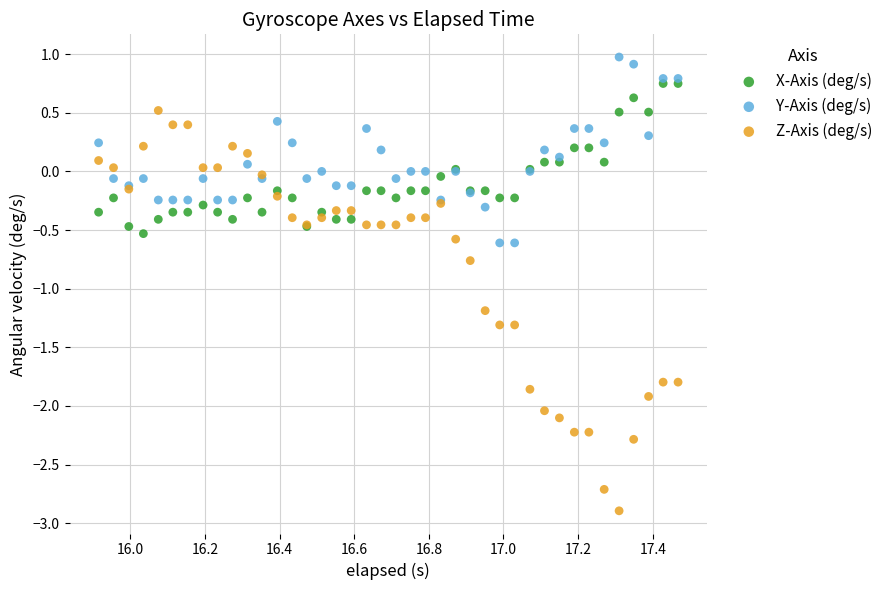

Which series contains the highest Y value?

Y-Axis (deg/s)